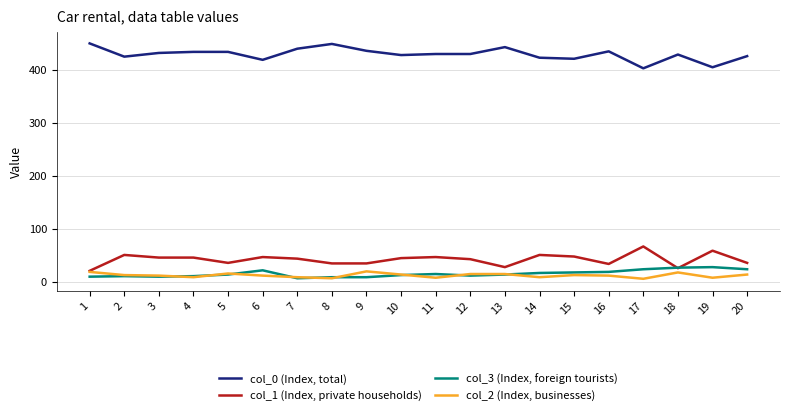

Is it true that col_1 (Index, private households) equals 43 at 12?

True